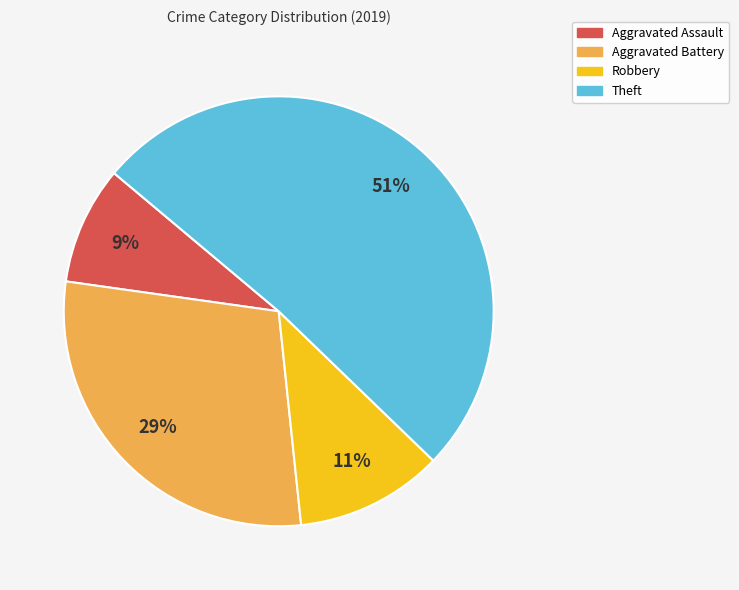

Which has a higher value, Robbery or Theft?

Theft